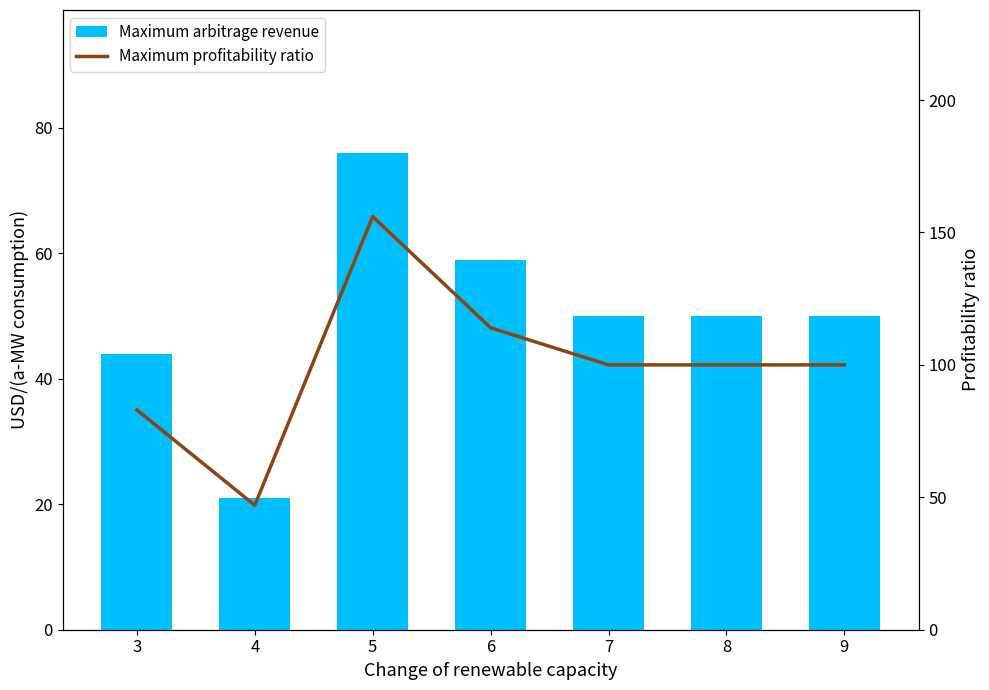

What are all the series names shown in the legend?

Maximum arbitrage revenue, Maximum profitability ratio